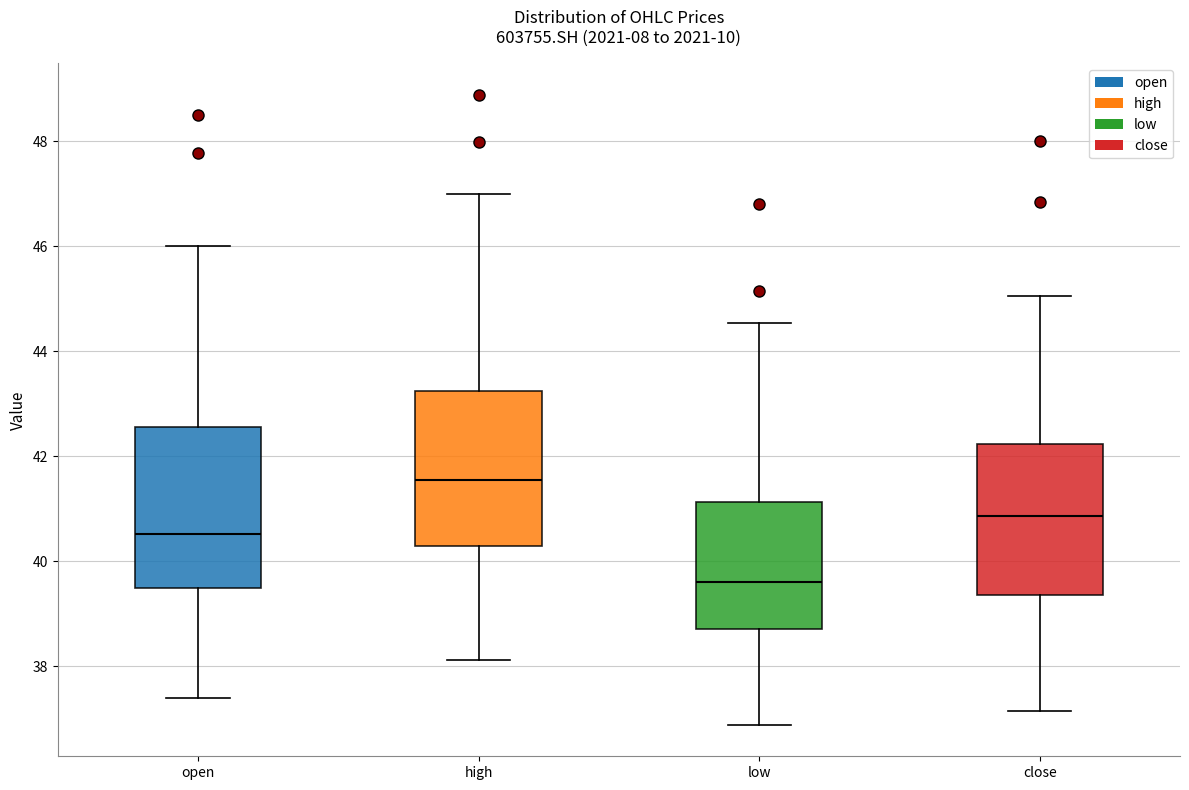

Reading left to right, transcribe this box plot: for each box, give where its median line is, the range the box spans, and where its two whiskers end, as read against the y-axis. The values are not printed on the chart, so give them approximately, as read against the axis.

open: median 40.6, box 39.4 to 42.6, whiskers 37.4 to 46.0
high: median 41.6, box 40.2 to 43.2, whiskers 38.2 to 47.0
low: median 39.6, box 38.8 to 41.2, whiskers 36.8 to 44.6
close: median 40.8, box 39.4 to 42.2, whiskers 37.2 to 45.0